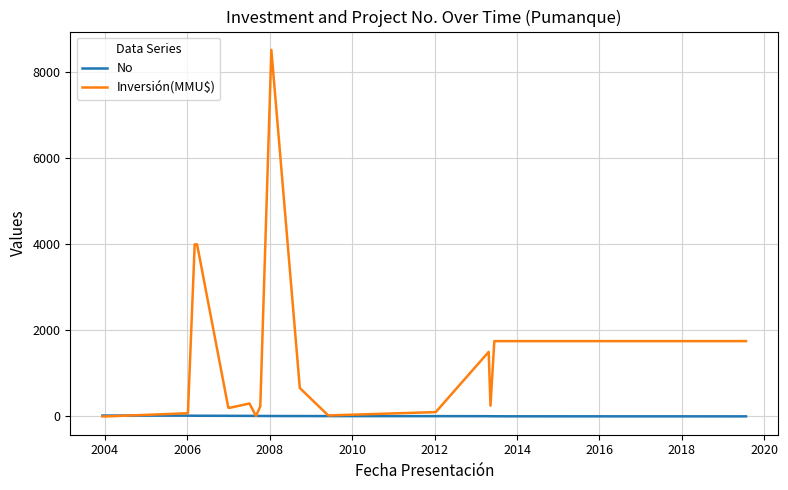

At how many categories does at least one series exceed 2891?

3